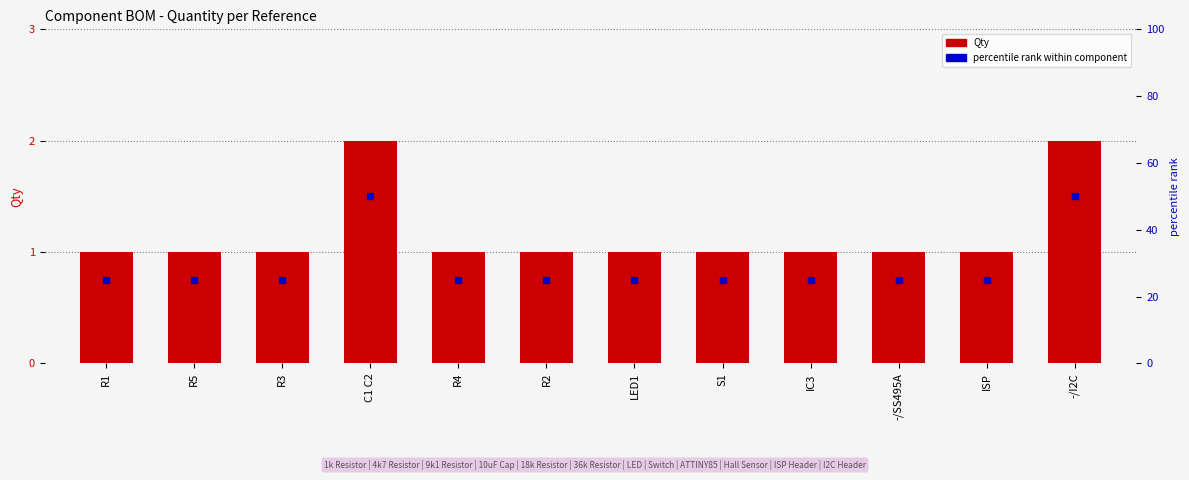

Which series reaches the maximum Y coordinate?

percentile rank within component